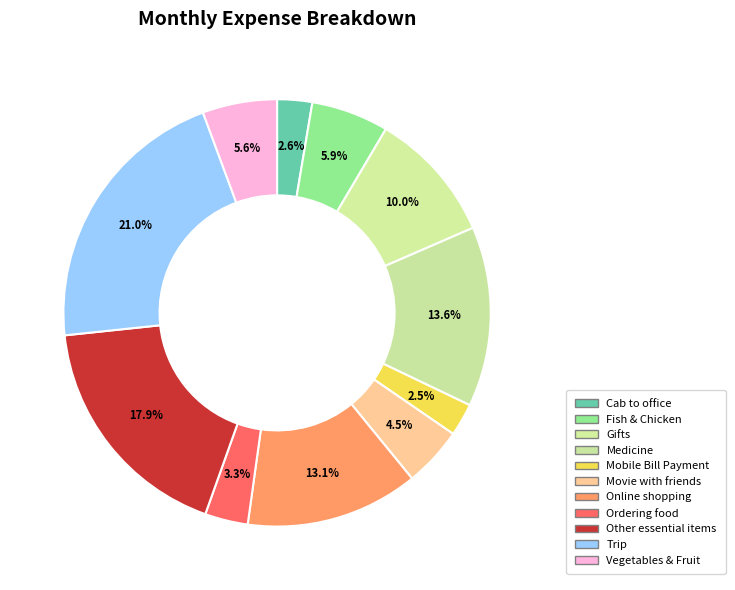

Is it true that Vegetables & Fruit is 6% of the pie?

True